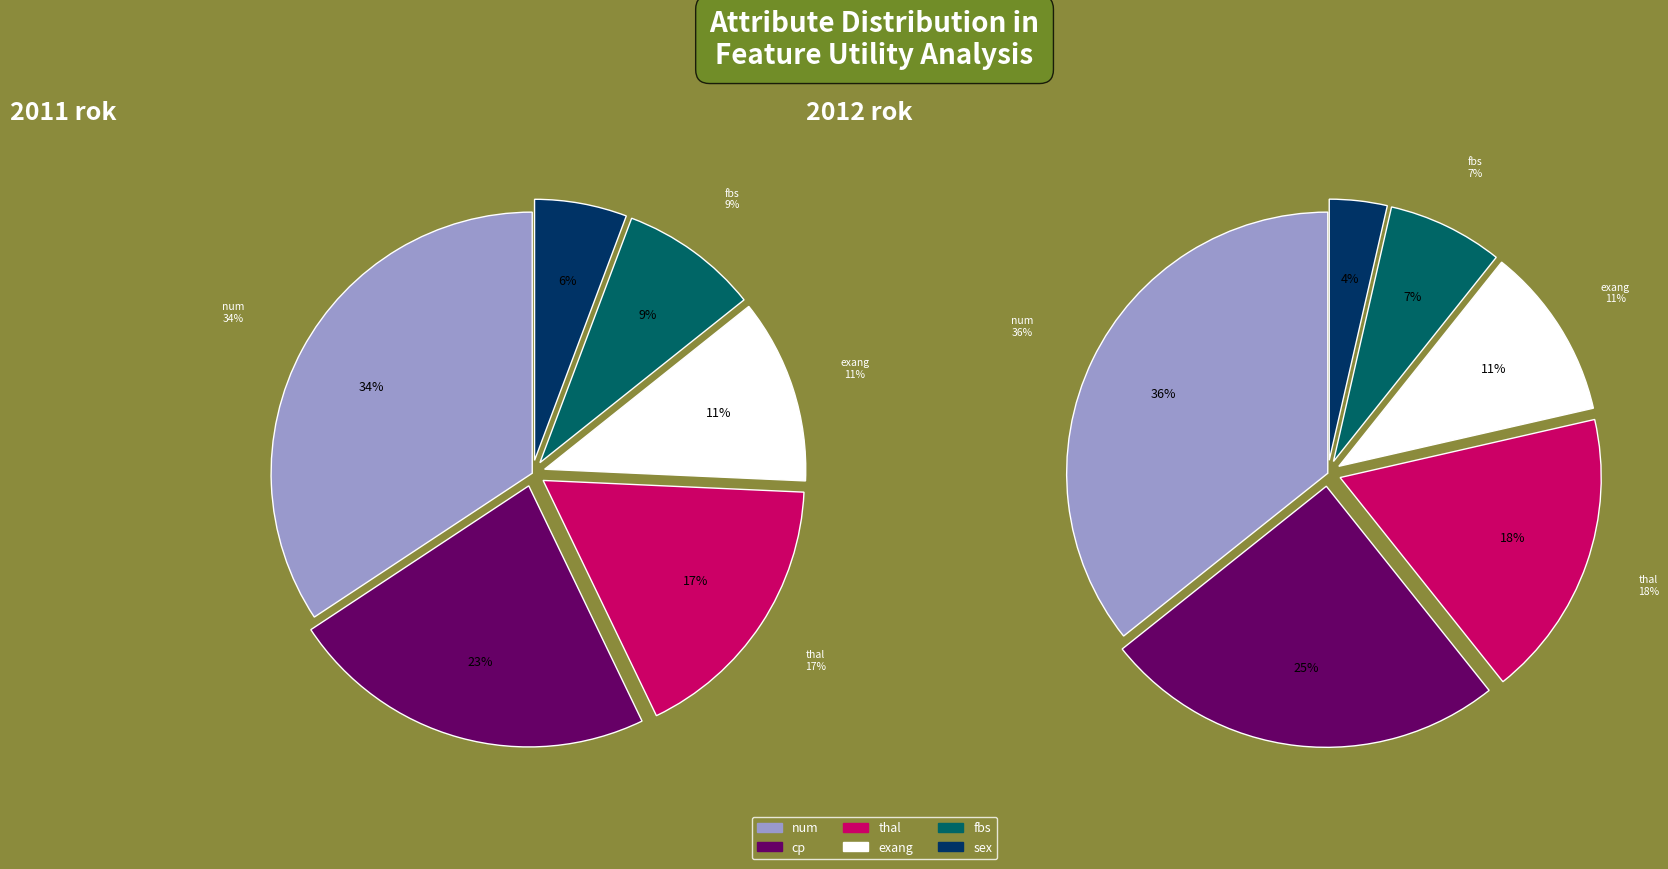

To the nearest percent, what is the difference between the exang and num slice percentages?

23%